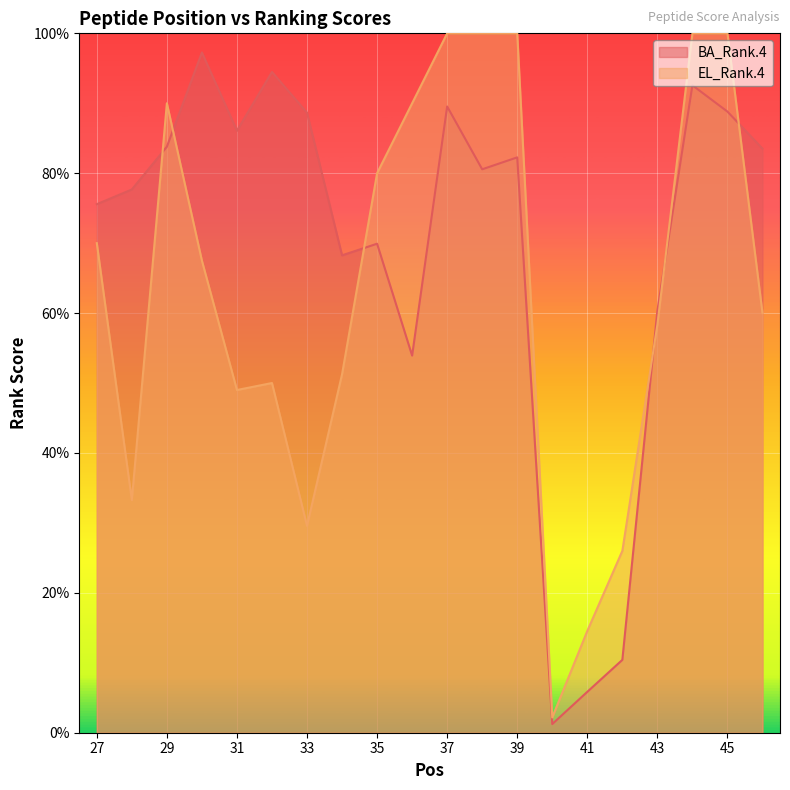

At 28, list the series in order from largest to smallest.

BA_Rank.4, EL_Rank.4